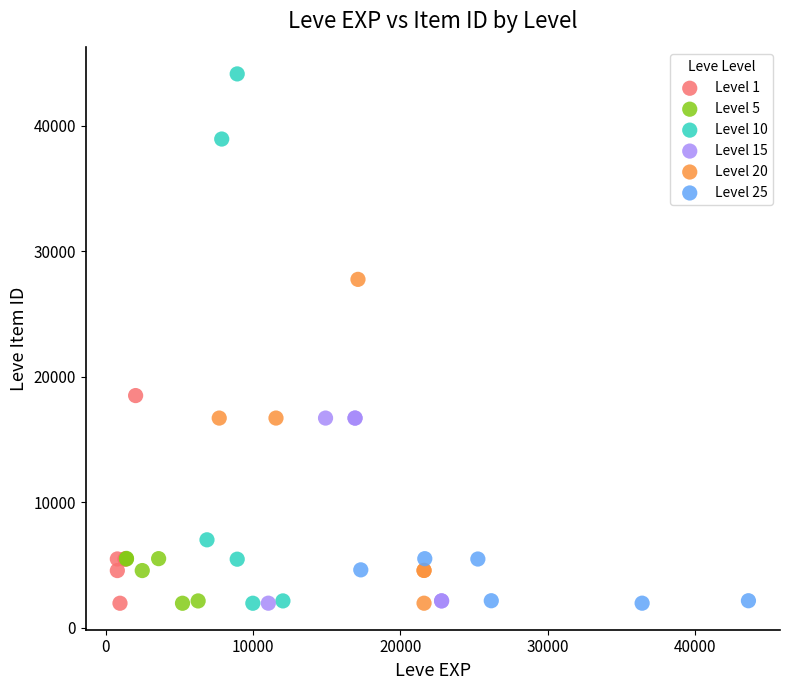

Which series has the widest spread of Y values?

Level 10